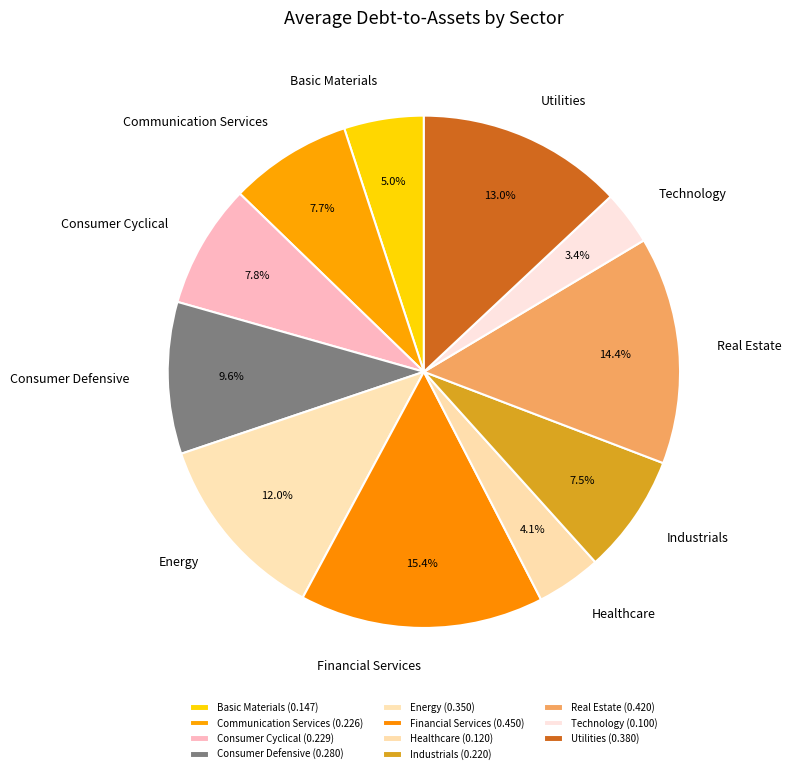

Which category has the smallest portion of the pie?

Technology